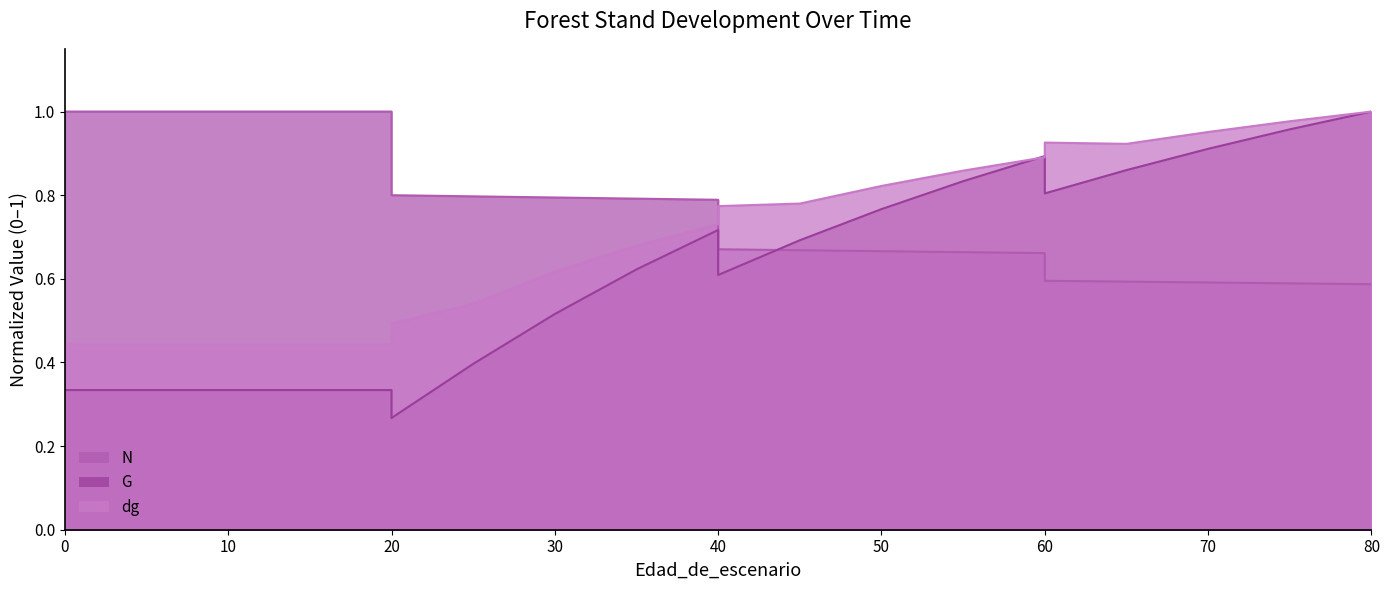

Which category has the highest value in the G series?

80